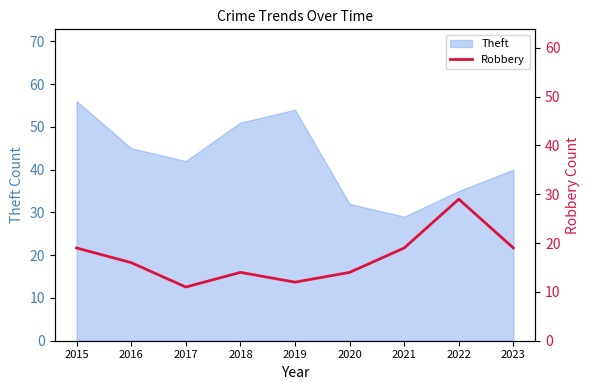

What is the smallest value displayed?

11